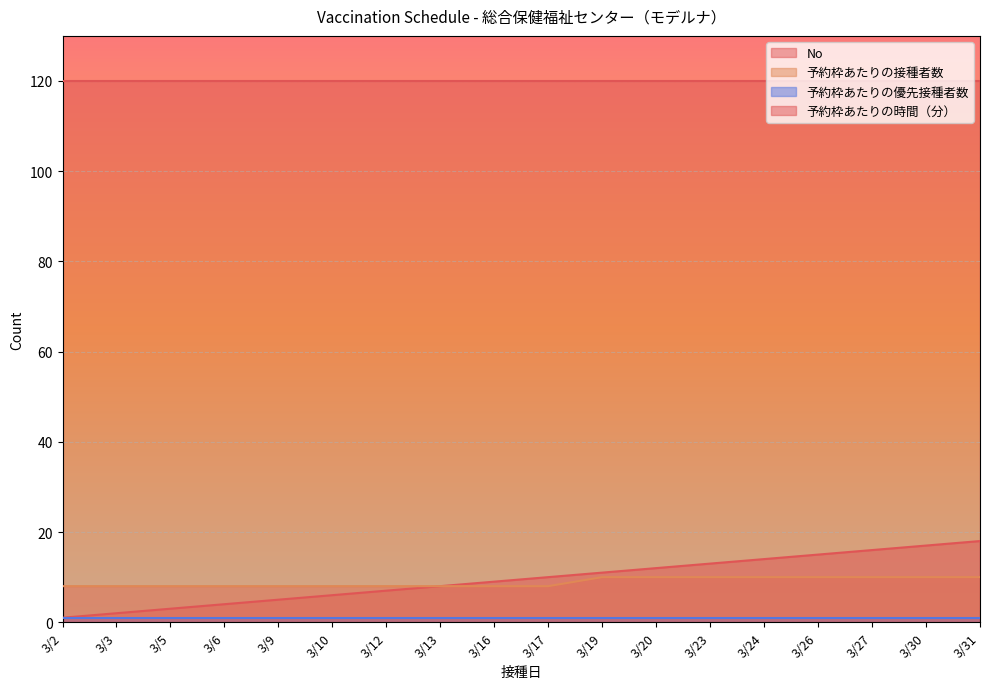

At which label does No reach its peak?

3/31